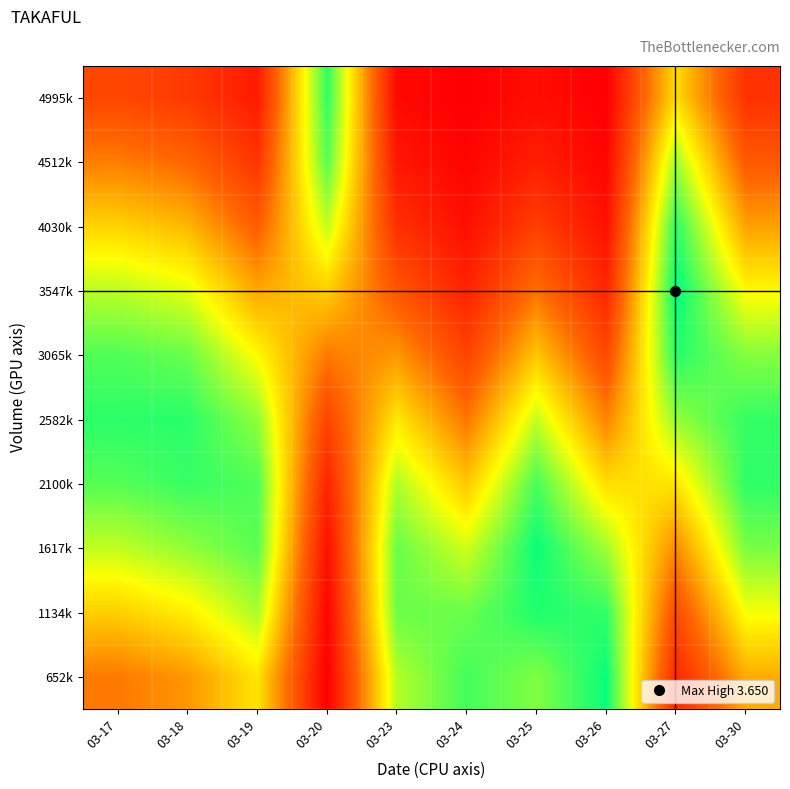

At which category is the sum across all series the highest?

03-27